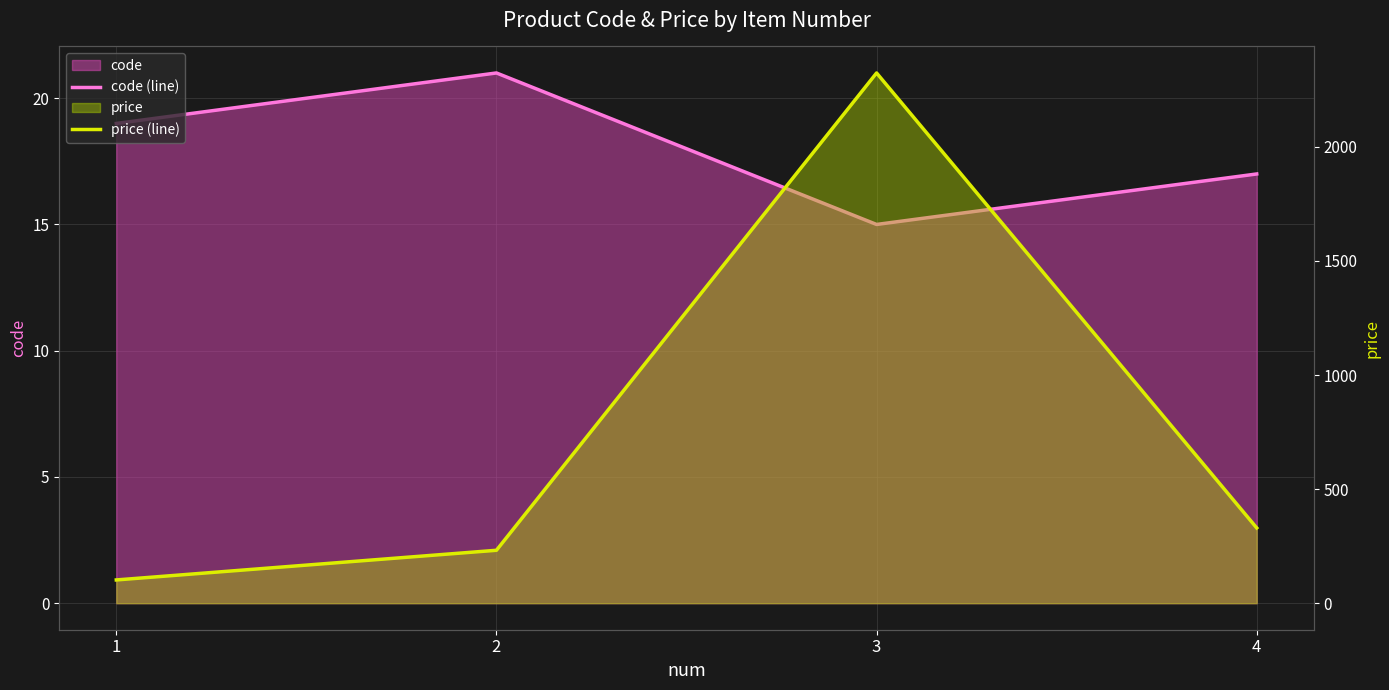

Count the number of data series in this chart.

2